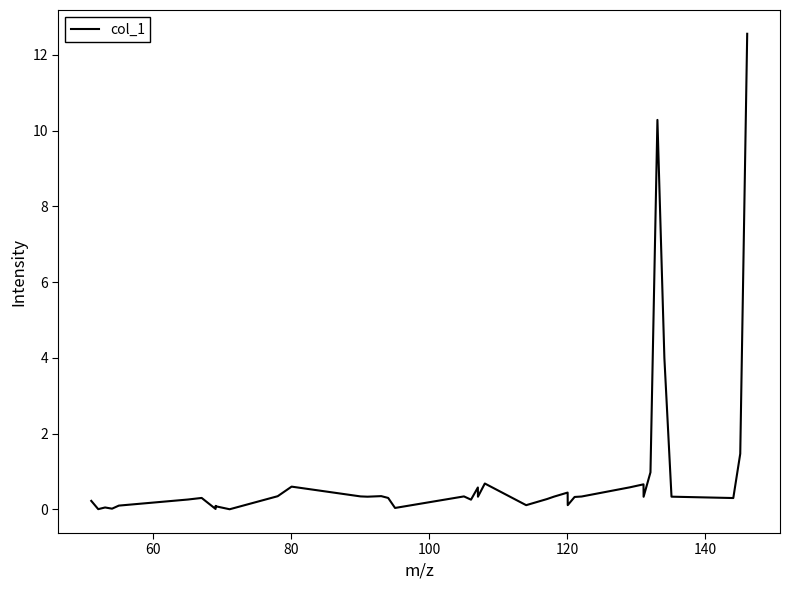

What is the maximum value shown in the chart?

12.6